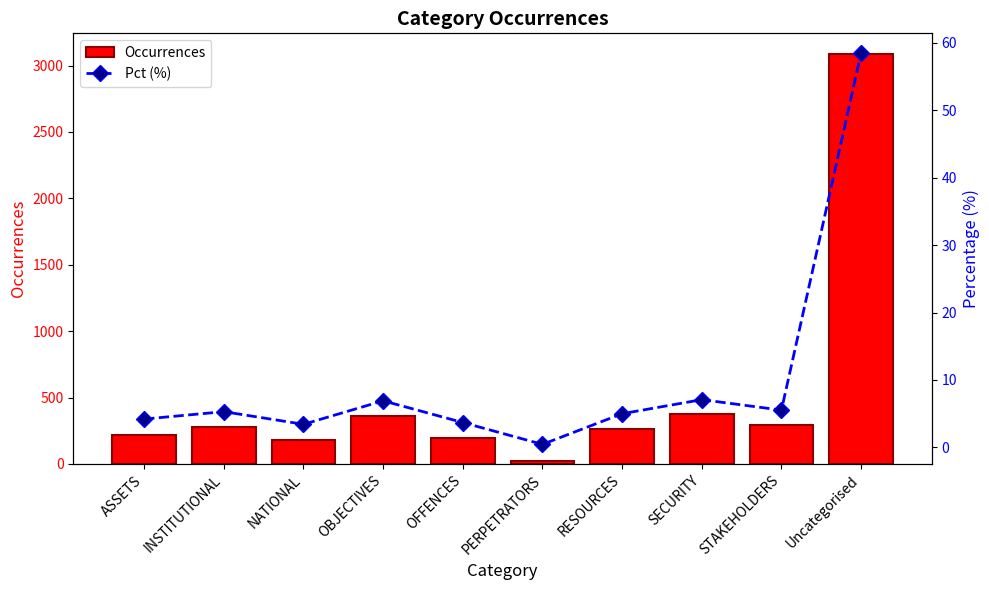

Reading right to left, what are all the values shown in this chart?

Occurrences: 3088.0	291.0	373.0	263.0	23.0	194.0	364.0	180.0	279.0	221.0
Pct (%): 58.5	5.5	7.1	5.0	0.4	3.7	6.9	3.4	5.3	4.2